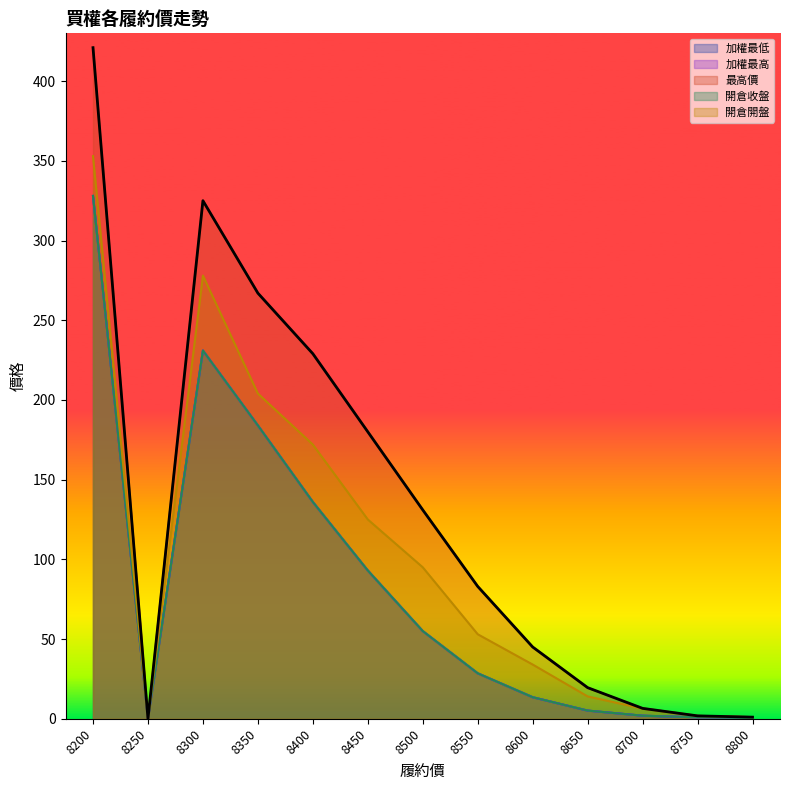

How many values in 開倉開盤 are above zero?

12